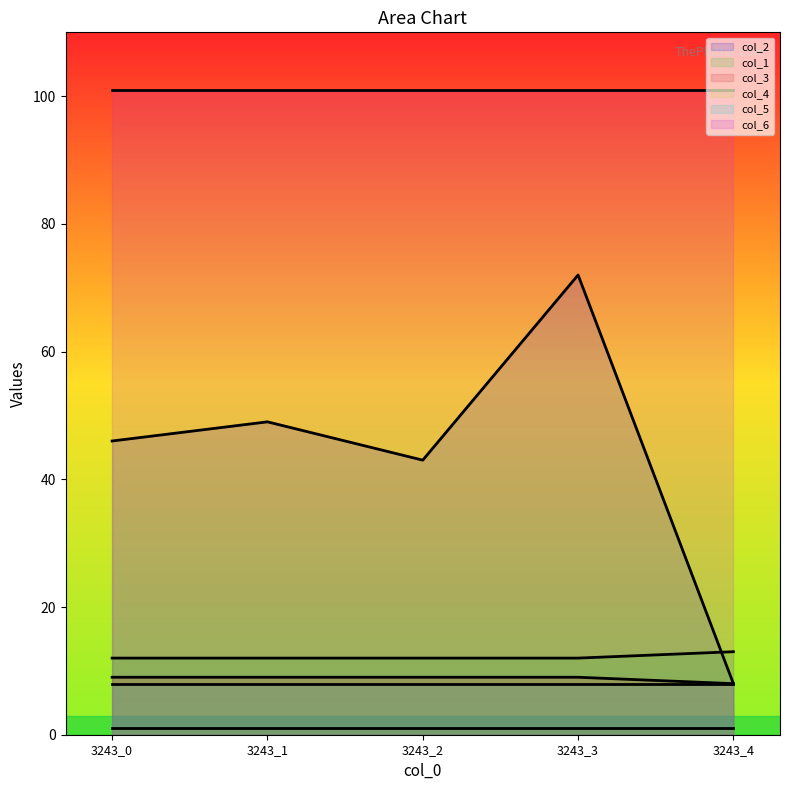

How many data points does each series have?

5